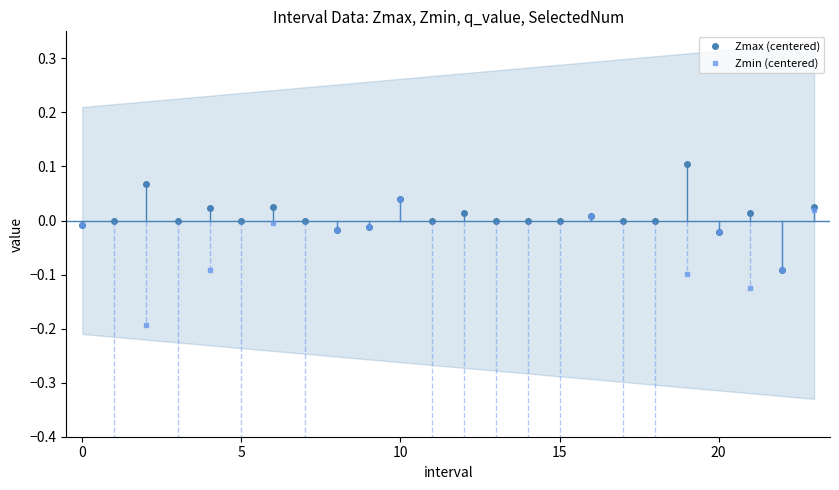

Which series has the largest range (max minus min)?

Zmin (centered)